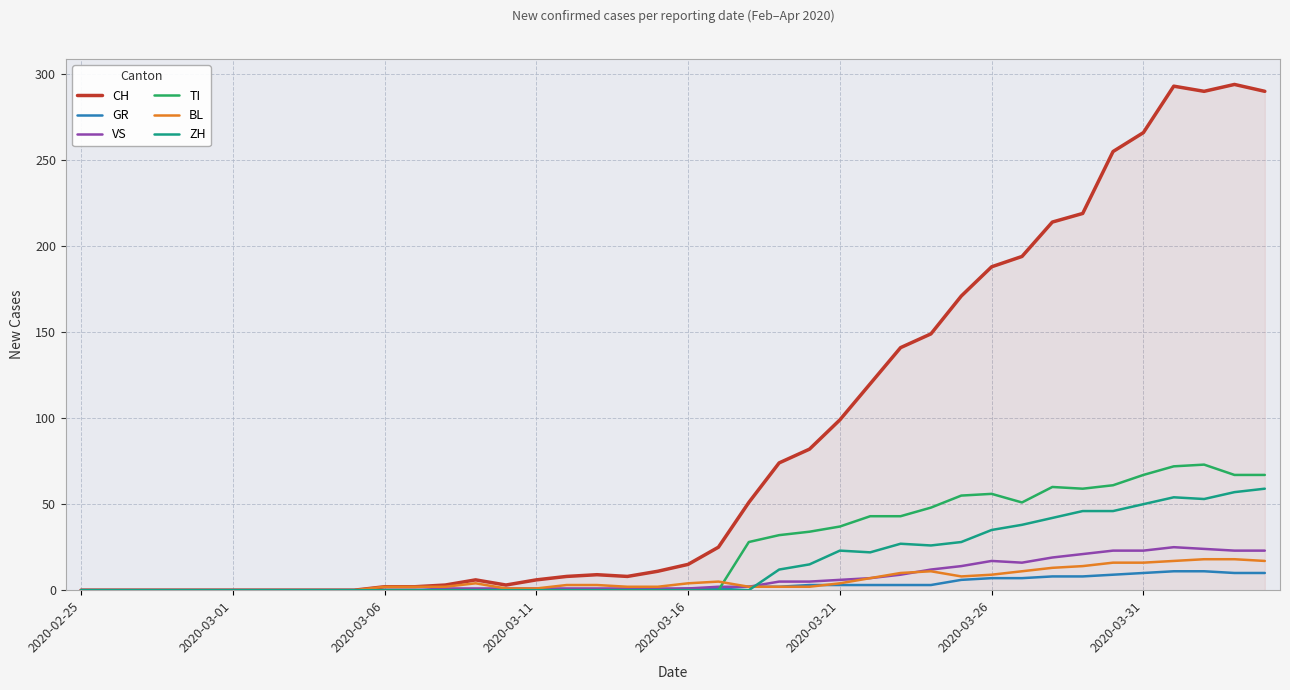

What is the maximum value for VS?

25